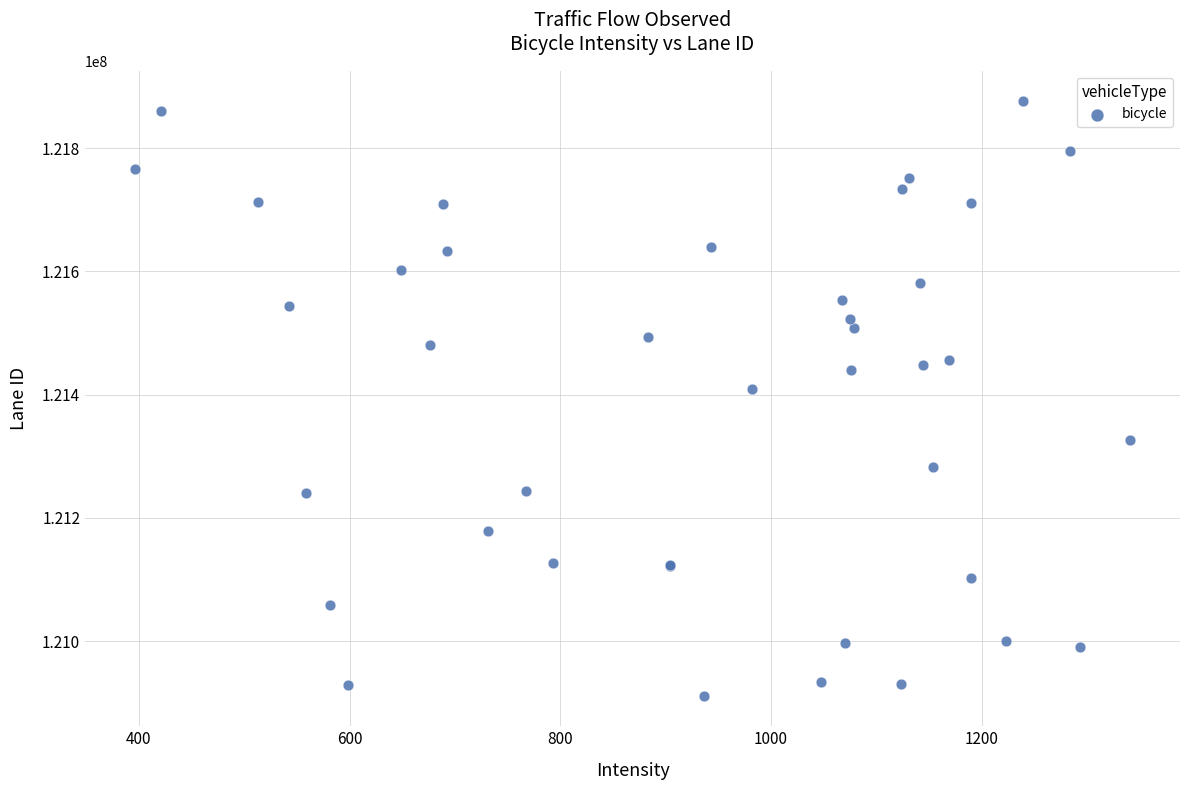

What Y value in the scatter plot is closest to 121393400?

121408948.3